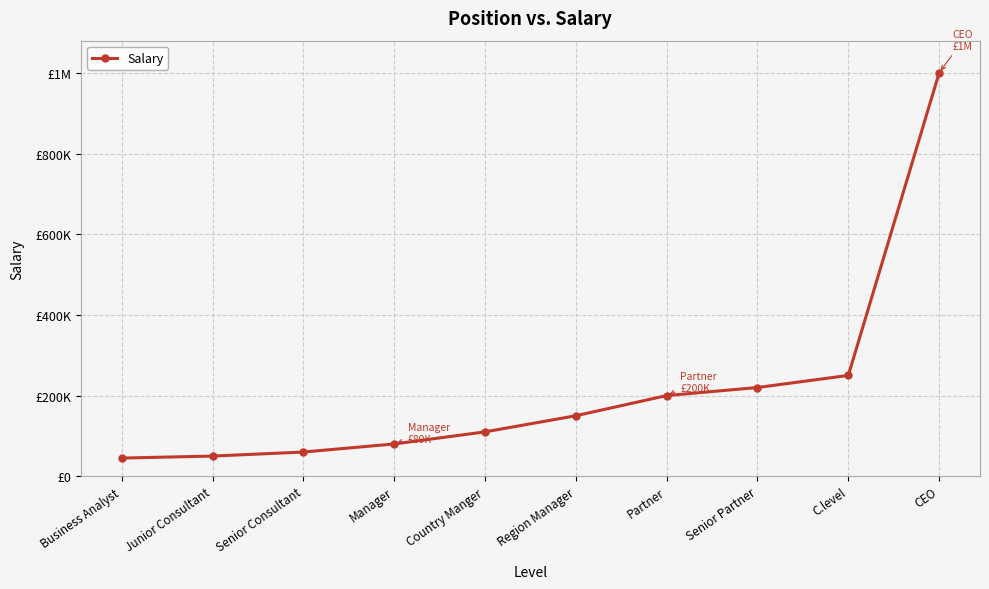

What is the value of the 3rd point from the left?

60000